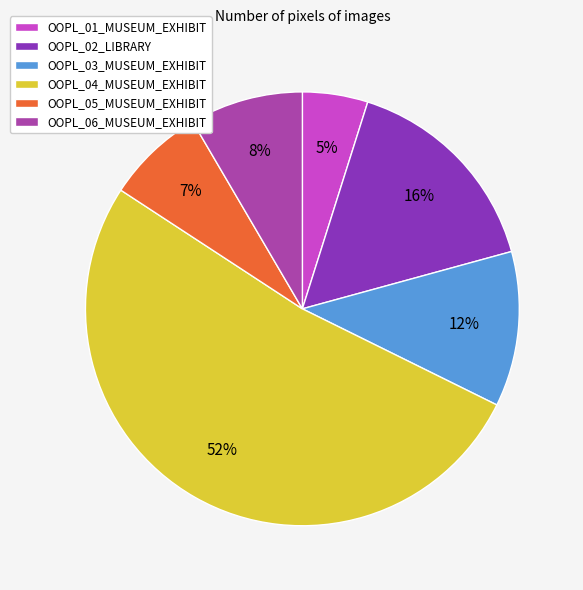

Does OOPL_03_MUSEUM_EXHIBIT represent more than half of the total?

No